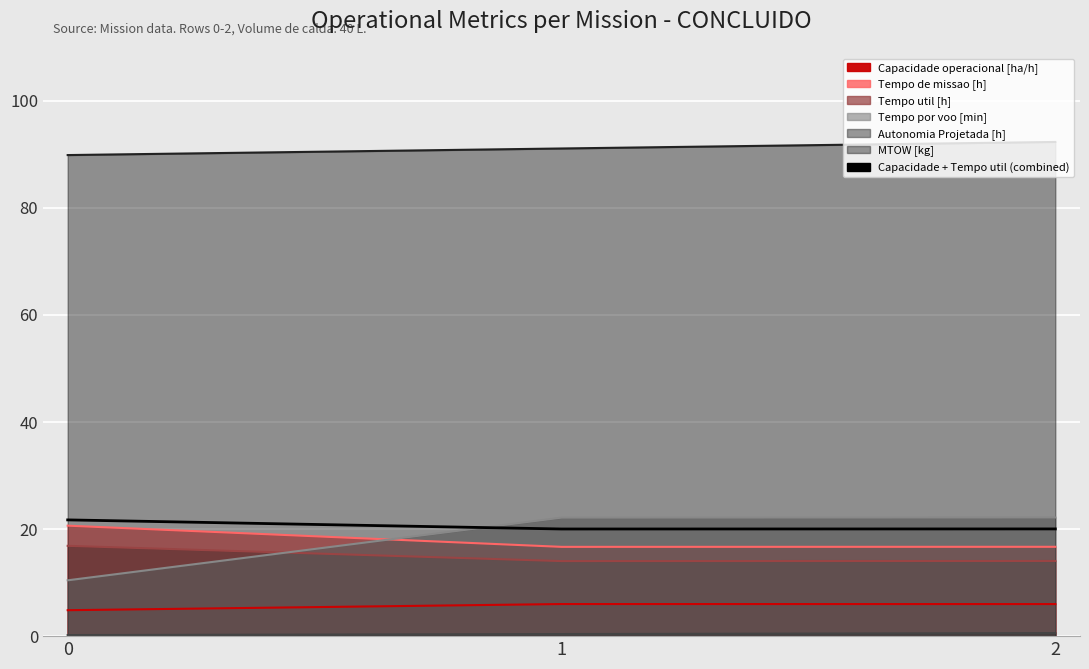

What is the smallest value displayed?

20.0